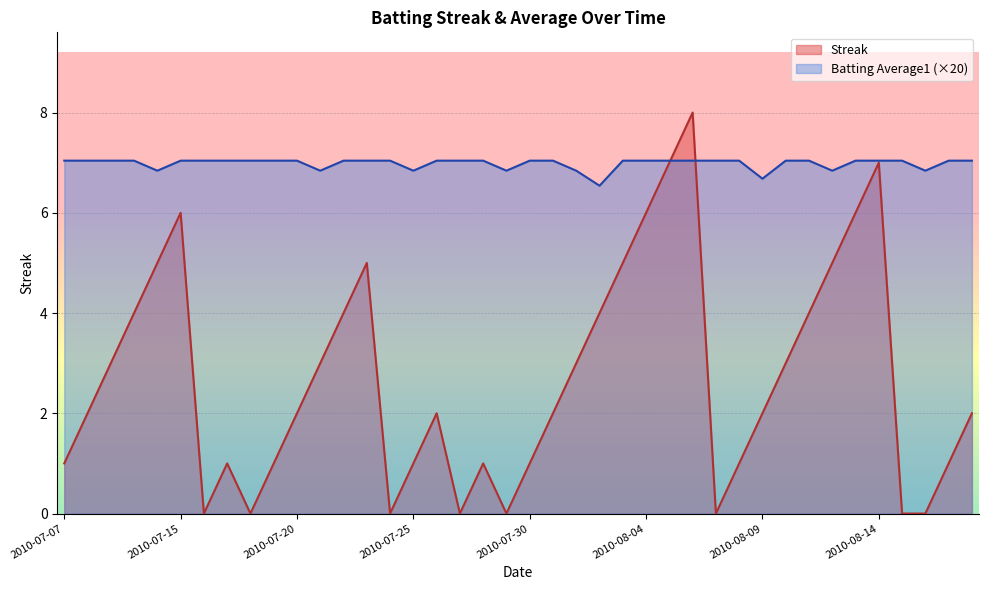

The value of Streak at 2010-08-01 is 4.7. True or false?

False